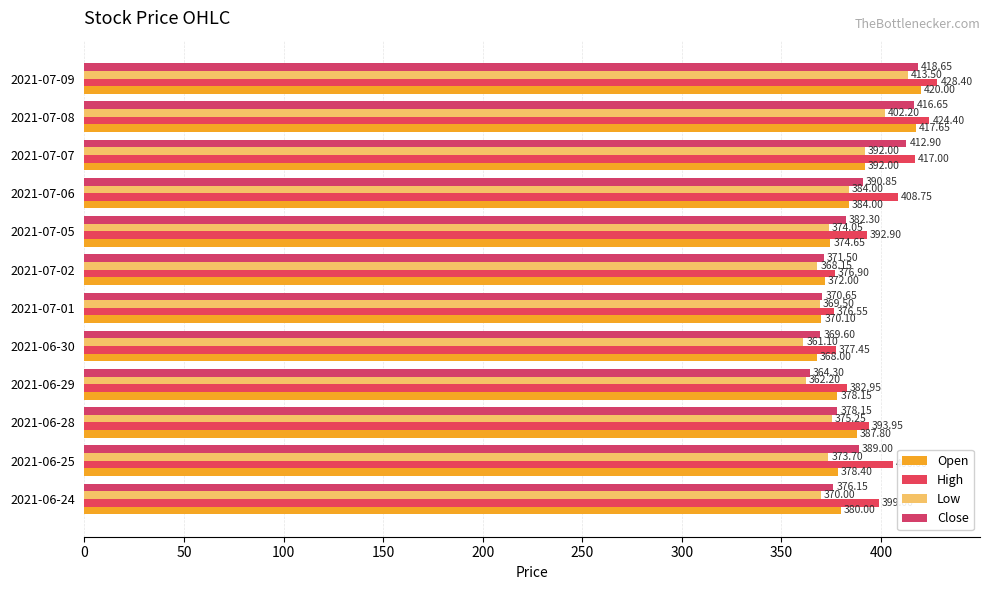

Which label corresponds to the smallest value in the chart?

2021-06-30